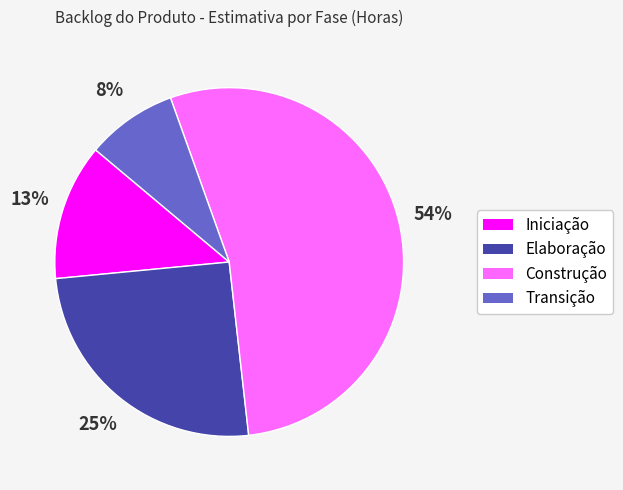

Between Iniciação and Construção, which is larger?

Construção